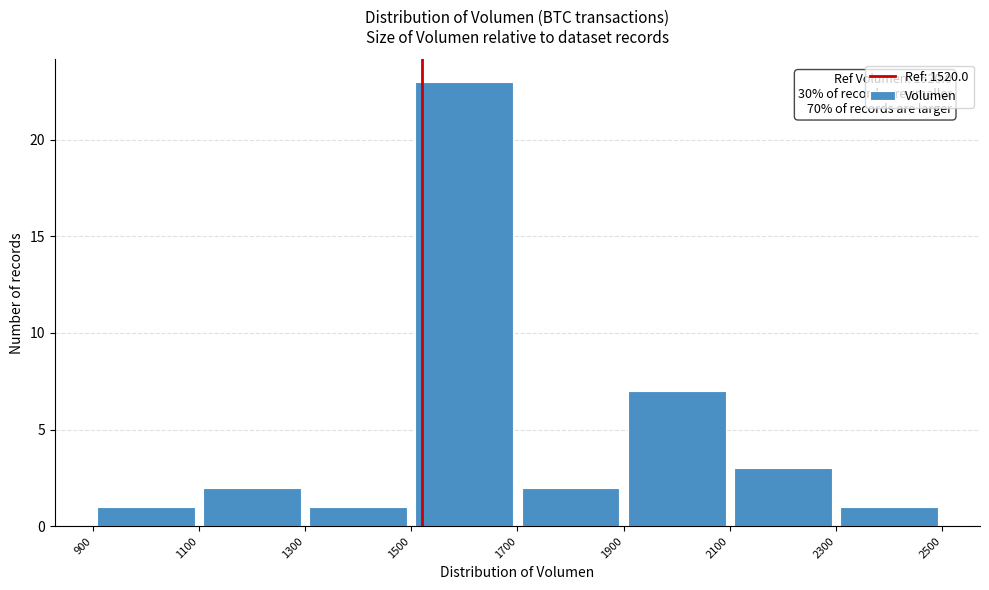

Over which range of the x-axis is the bar tallest?

1500 to 1700